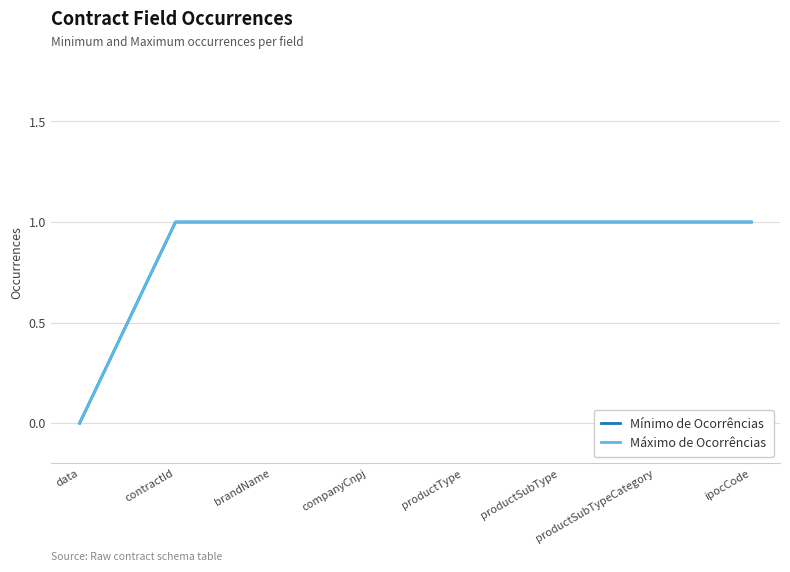

What is the value of the Máximo de Ocorrências point at the 7th from the left?

1